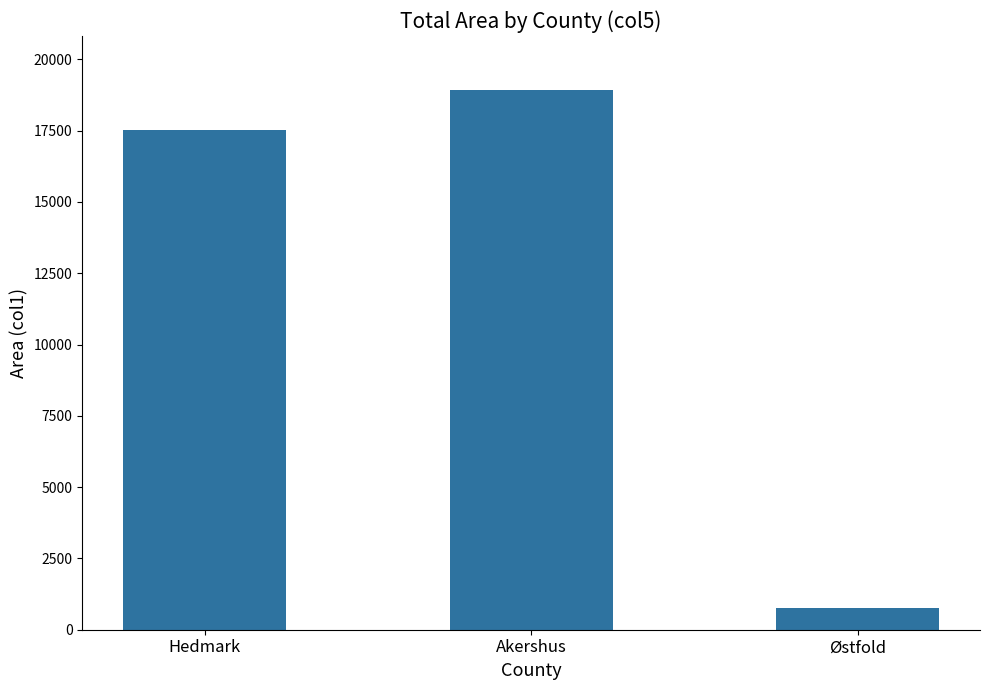

How many bars are there in total?

3